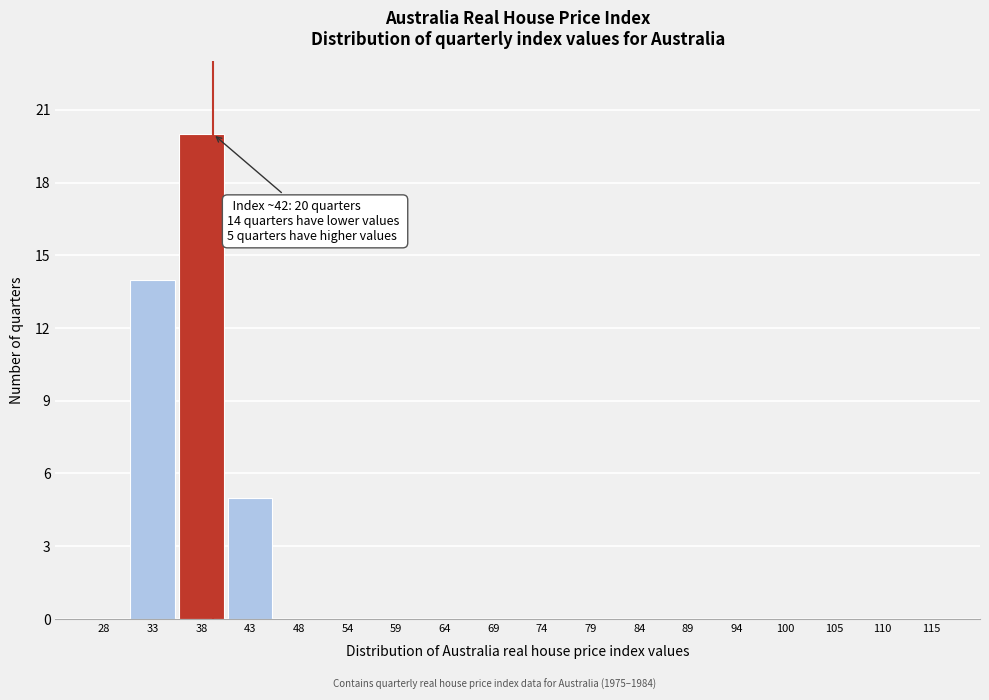

Reading left to right, extract all data points from this chart.

28=0	33=14	38=20	43=5	48=0	54=0	59=0	64=0	69=0	74=0	79=0	84=0	89=0	94=0	100=0	105=0	110=0	115=0